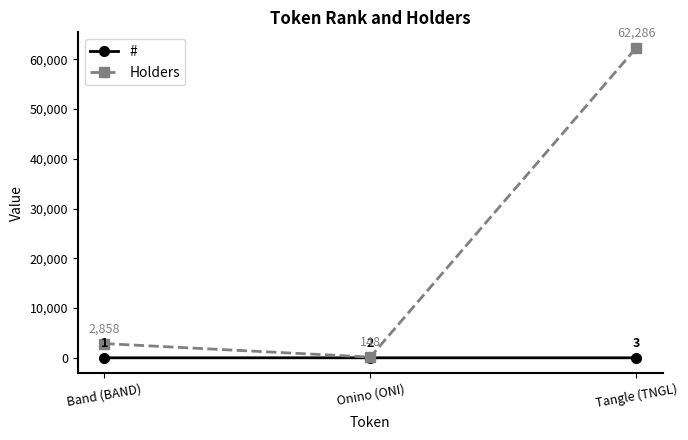

Count the # values in the range 1 to 3.

3